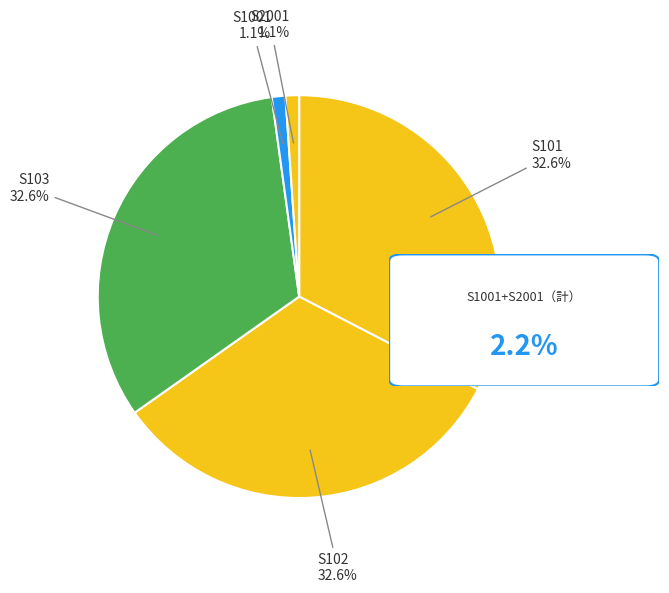

How many segments does this pie chart have?

5